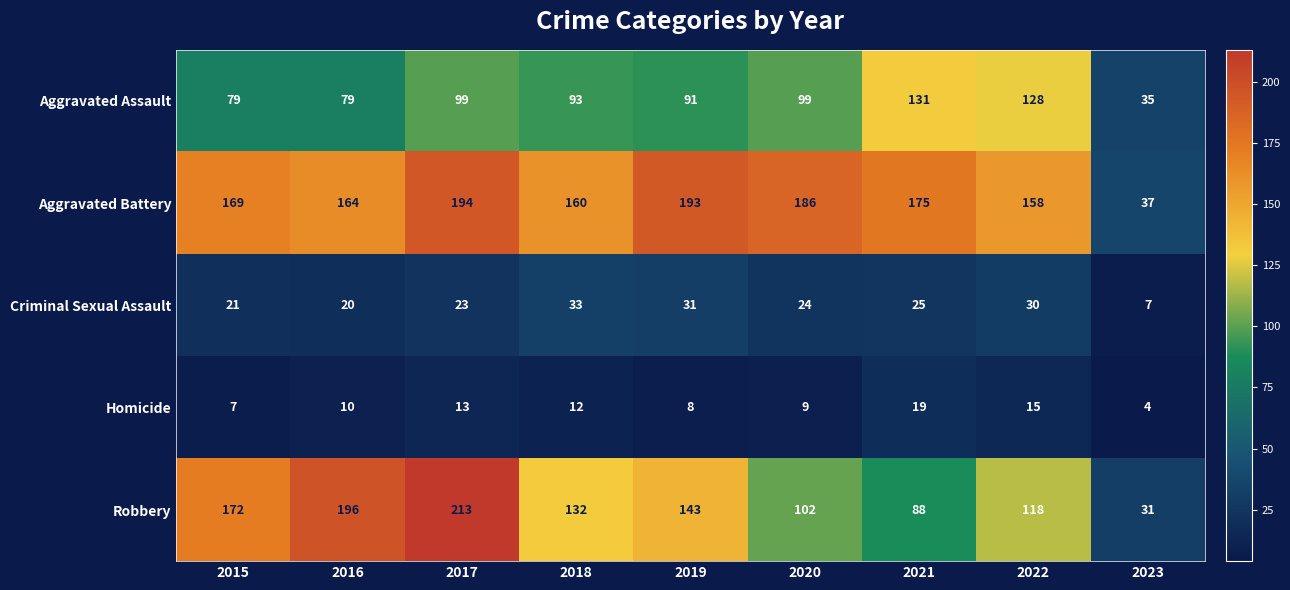

How many distinct data groups are displayed?

5